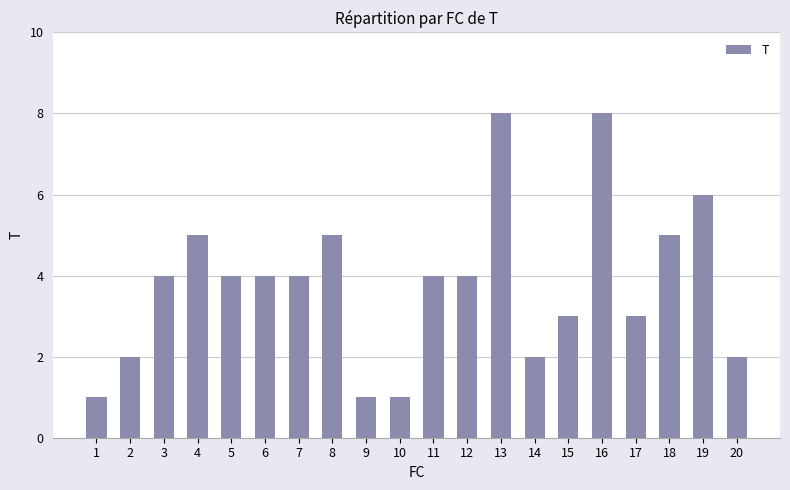

What is the maximum value shown in the chart?

8